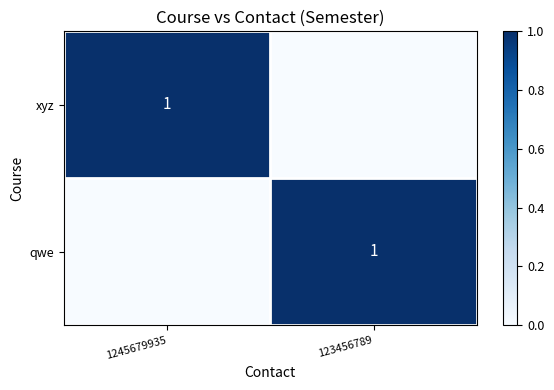

Is it true that qwe equals 1 at 123456789?

True